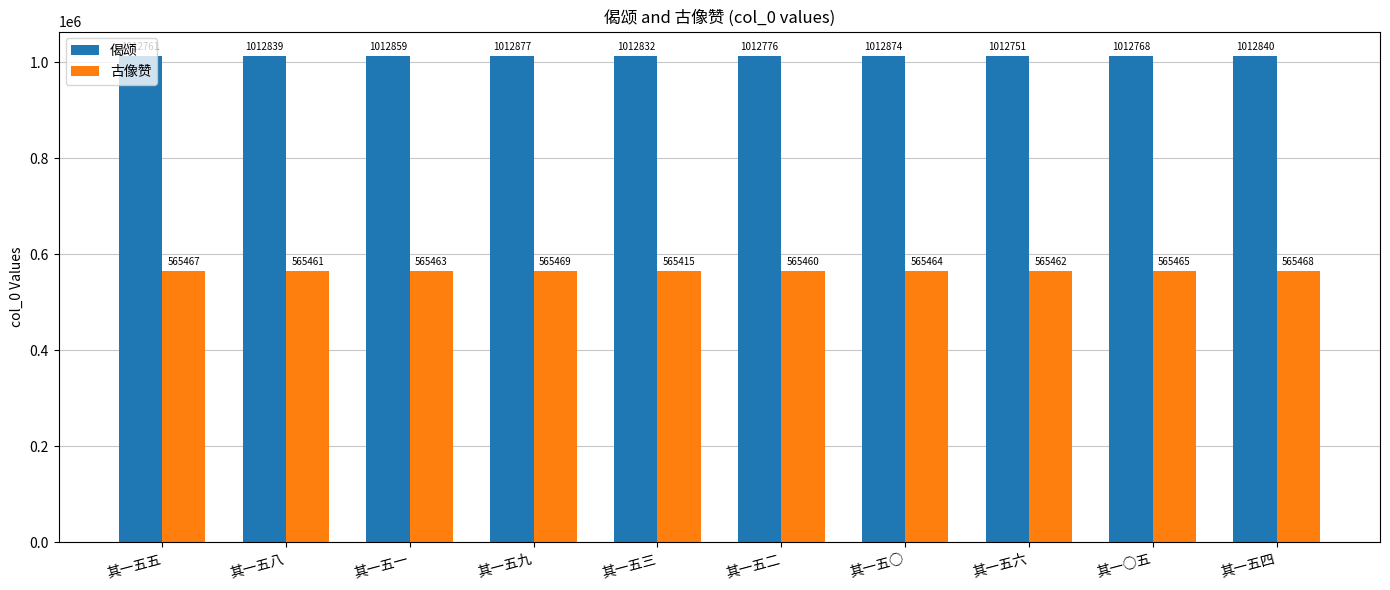

Rank the series at 其一○五 from lowest to highest value.

古像赞, 偈颂